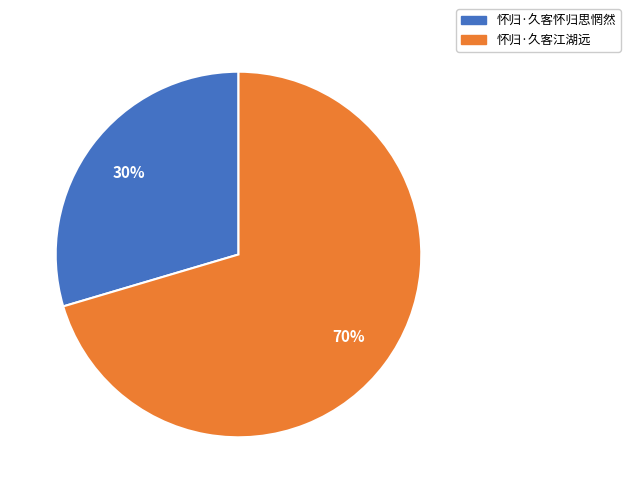

To the nearest percent, what portion does 怀归·久客怀归思惘然 represent?

30%